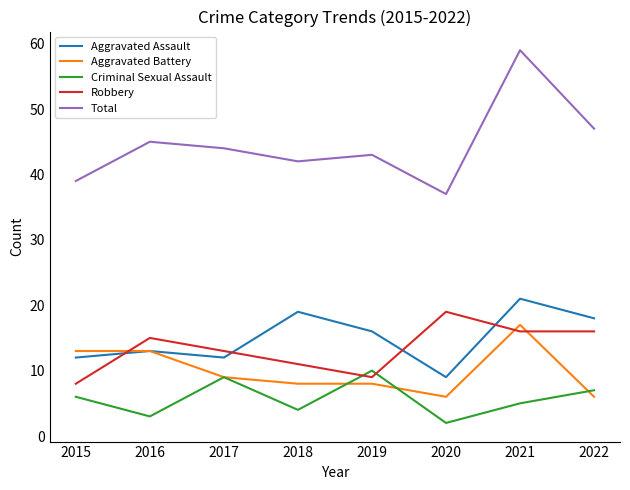

Reading left to right, transcribe all the data shown in this chart.

Aggravated Assault: 12	13	12	19	16	9	21	18
Aggravated Battery: 13	13	9	8	8	6	17	6
Criminal Sexual Assault: 6	3	9	4	10	2	5	7
Robbery: 8	15	13	11	9	19	16	16
Total: 39	45	44	42	43	37	59	47